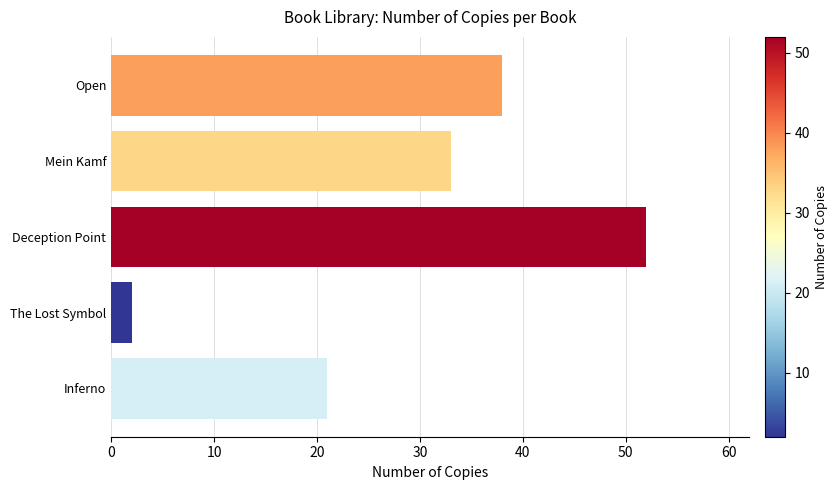

What is the approximate value at Mein Kamf?

33